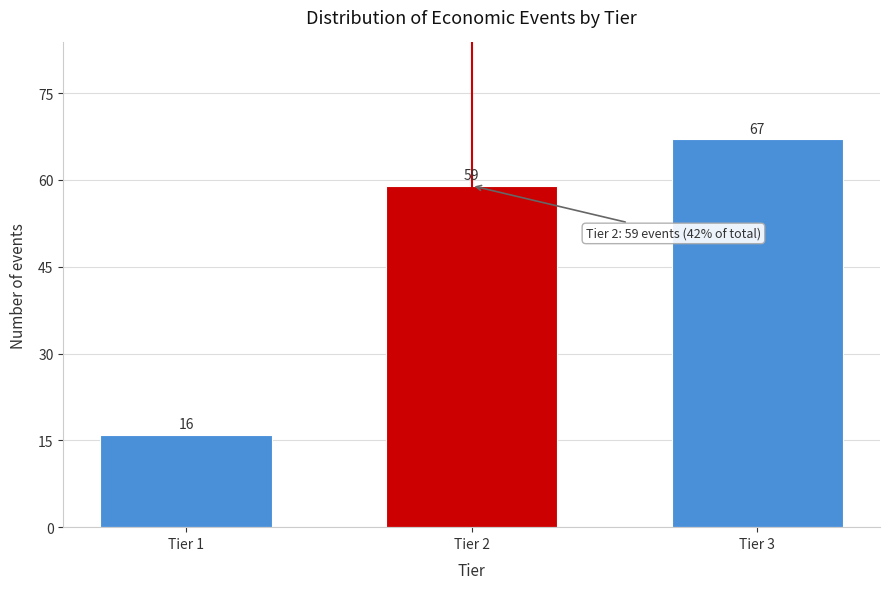

Reading right to left, transcribe all the data shown in this chart.

Tier 3=67	Tier 2=59	Tier 1=16